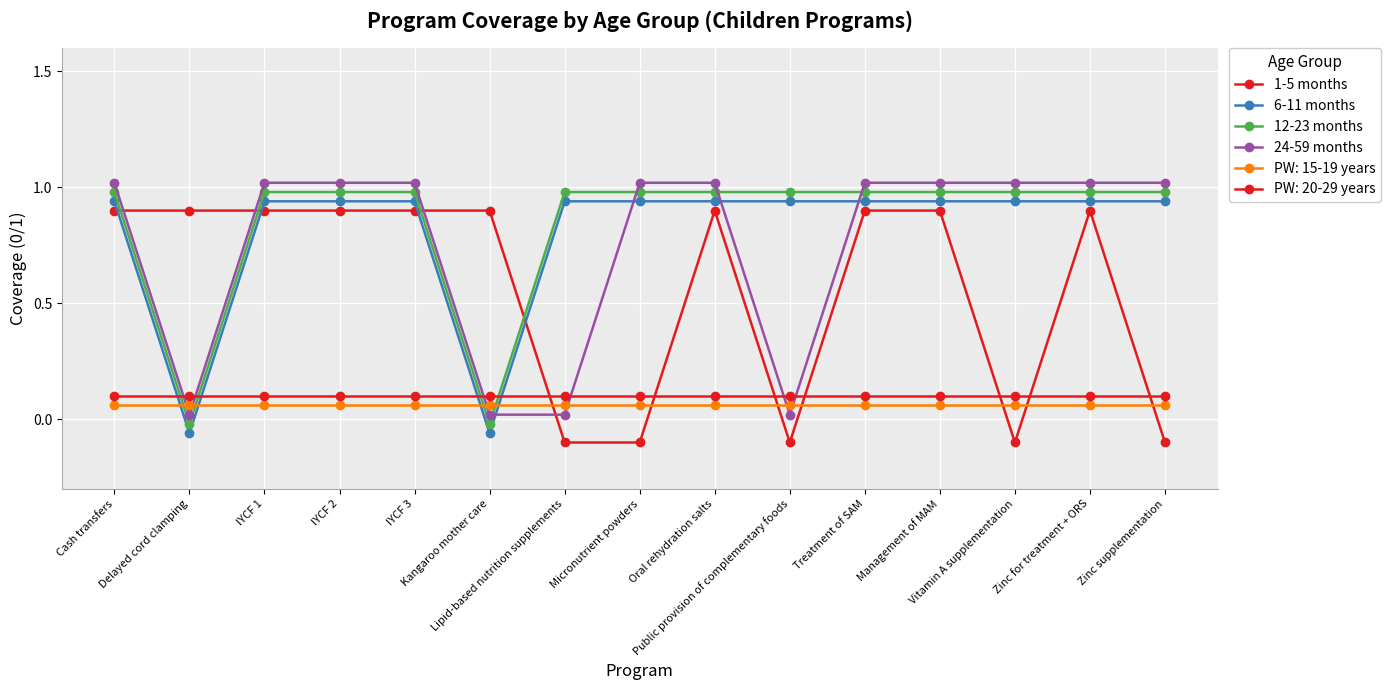

After their last crossing, which series has the higher values: 12-23 months or 1-5 months?

12-23 months